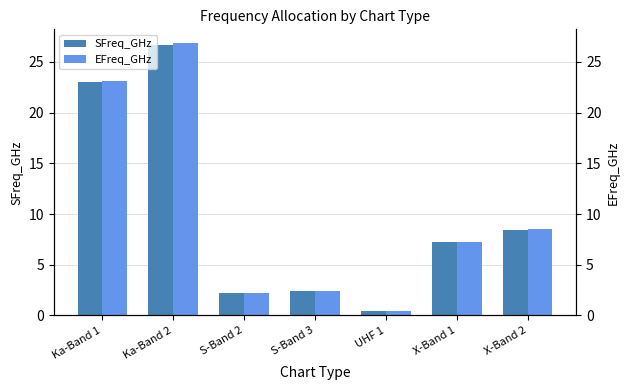

What is the sum of the SFreq_GHz values at S-Band 3 and X-Band 1?

9.6